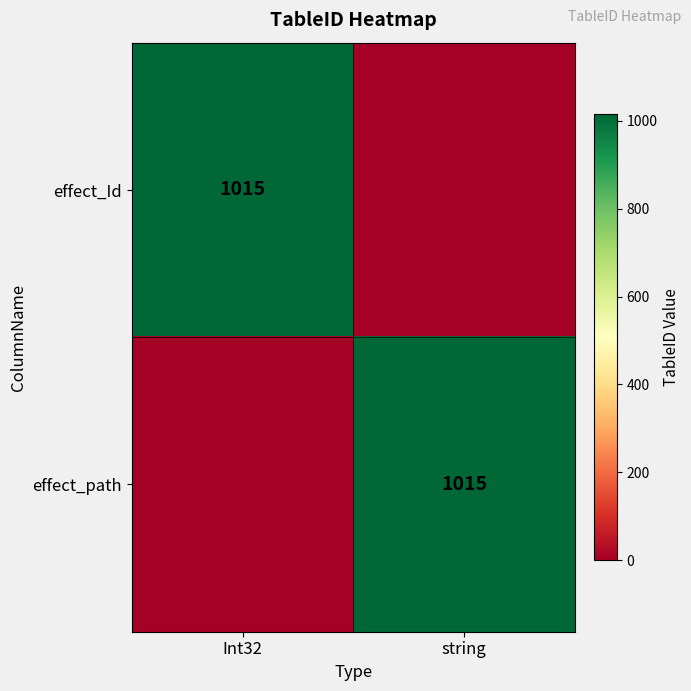

The effect_path series shows 539 at string. True or false?

False